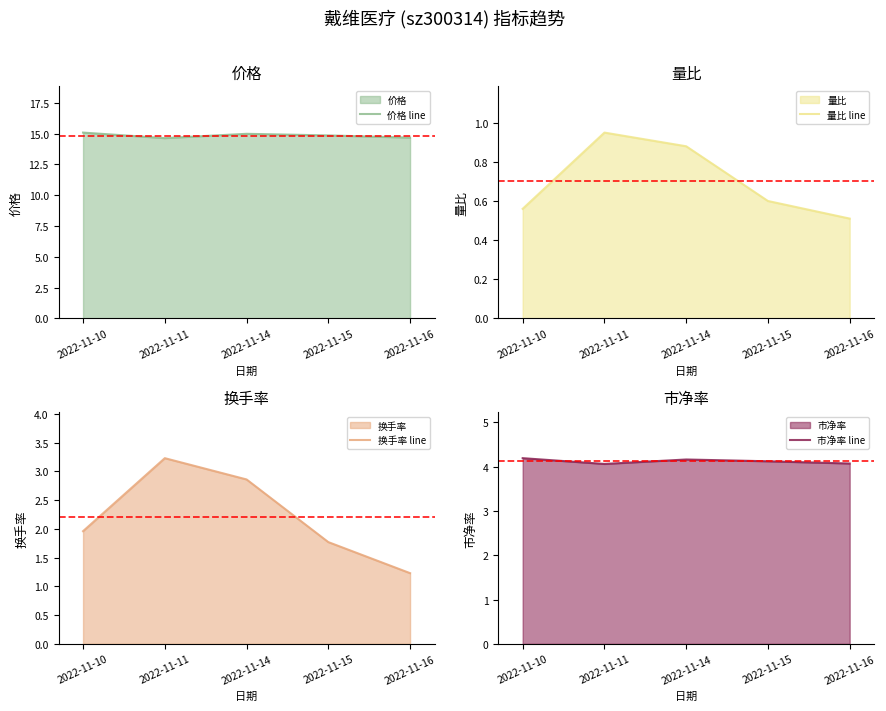

True or false: 市净率 line and 量比 line cross at least once.

False